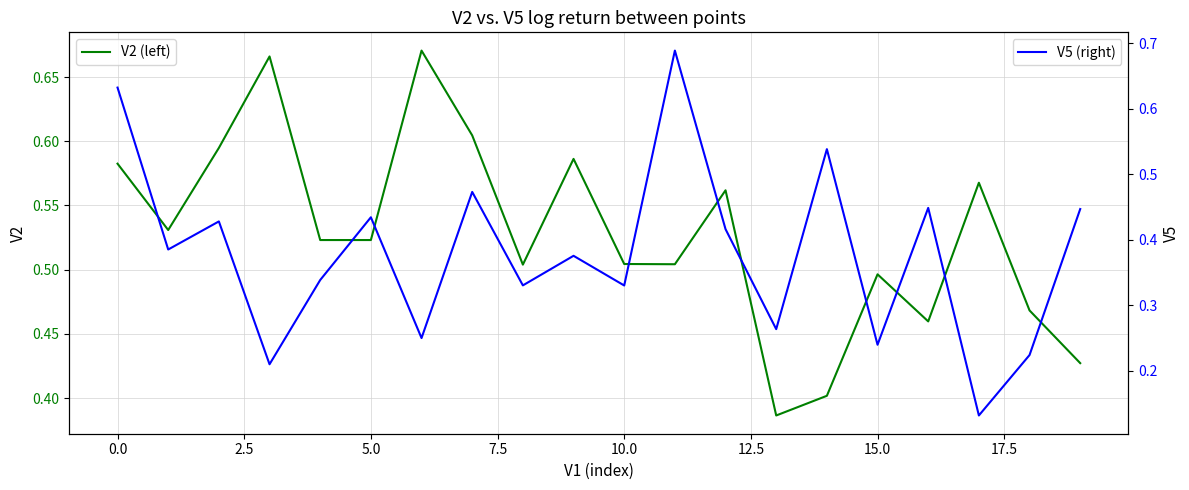

What position from the right is 10?

10